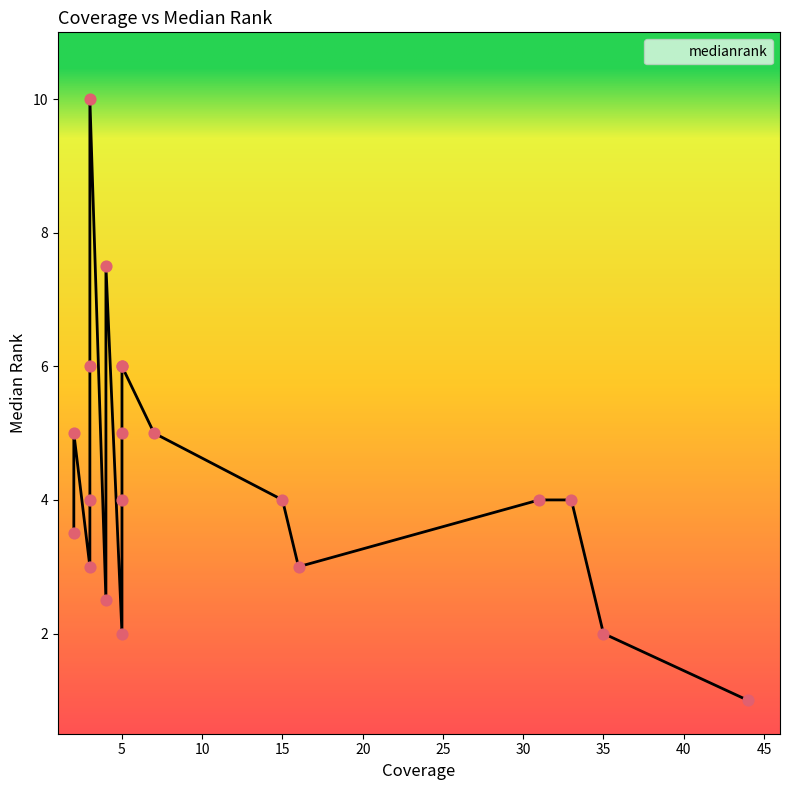

Approximately how many times larger is the value at 5 compared to 3?

0.7